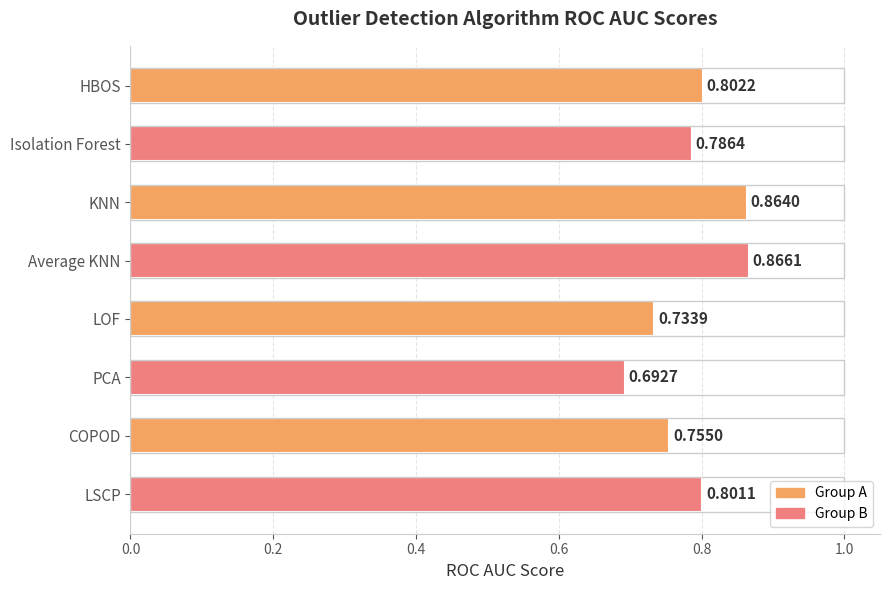

What is the sum of the values at LSCP and LOF?

1.5